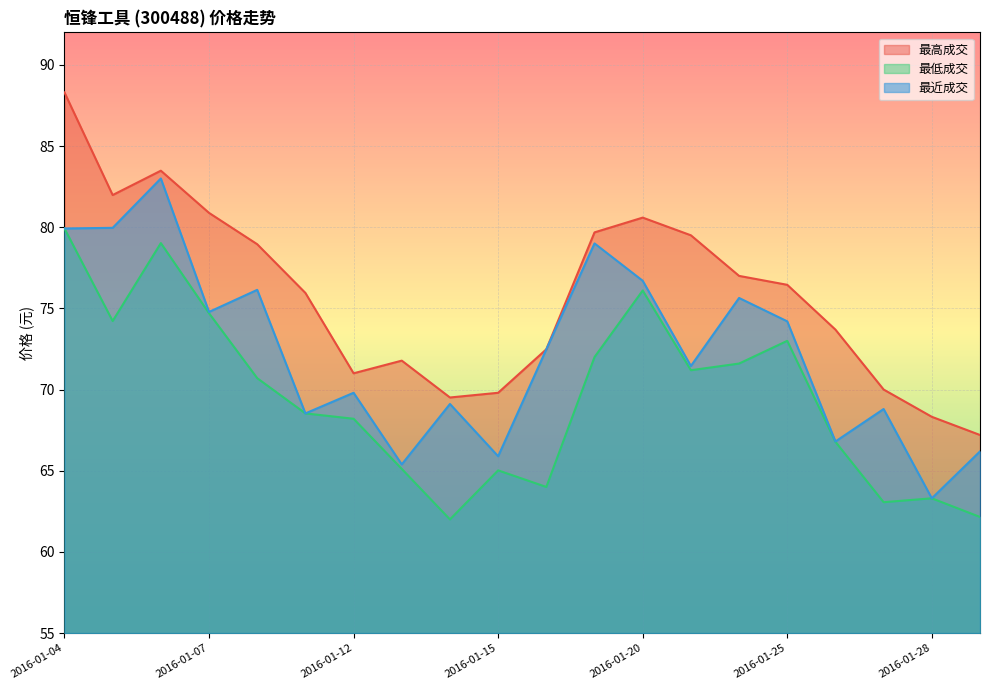

True or false: 最低成交 and 最近成交 intersect in this chart.

False